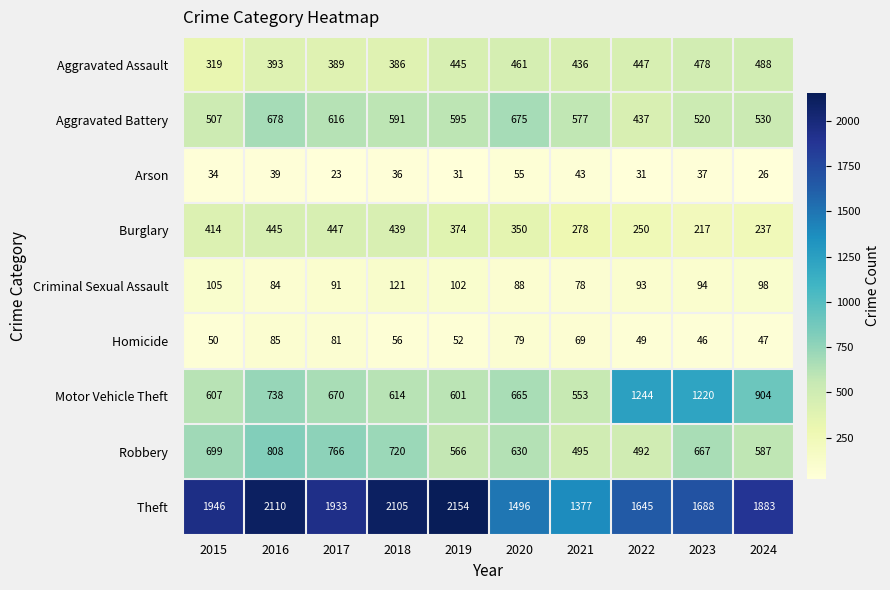

What is the difference between the highest and lowest values at 2021?

1334